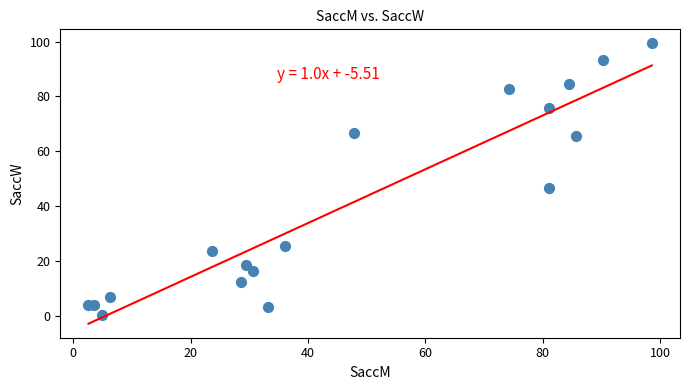

What Y value in the scatter plot is closest to 49?

46.6